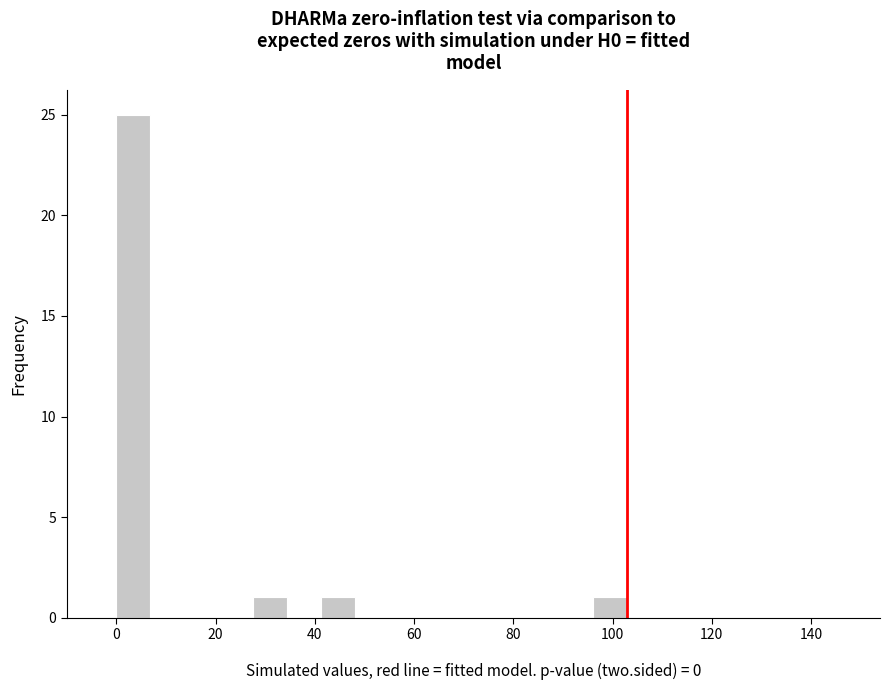

Around what value on the x-axis is the tallest bar? Give the approximate position of its centre, as read against the axis.

4